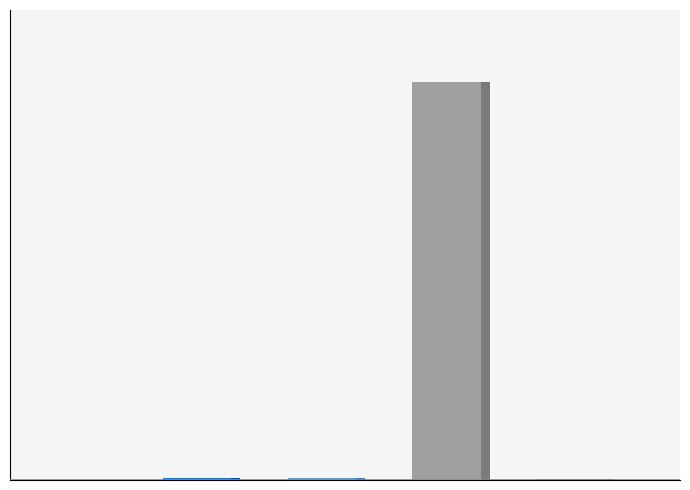

What is the difference between the maximum and minimum values?

3.1